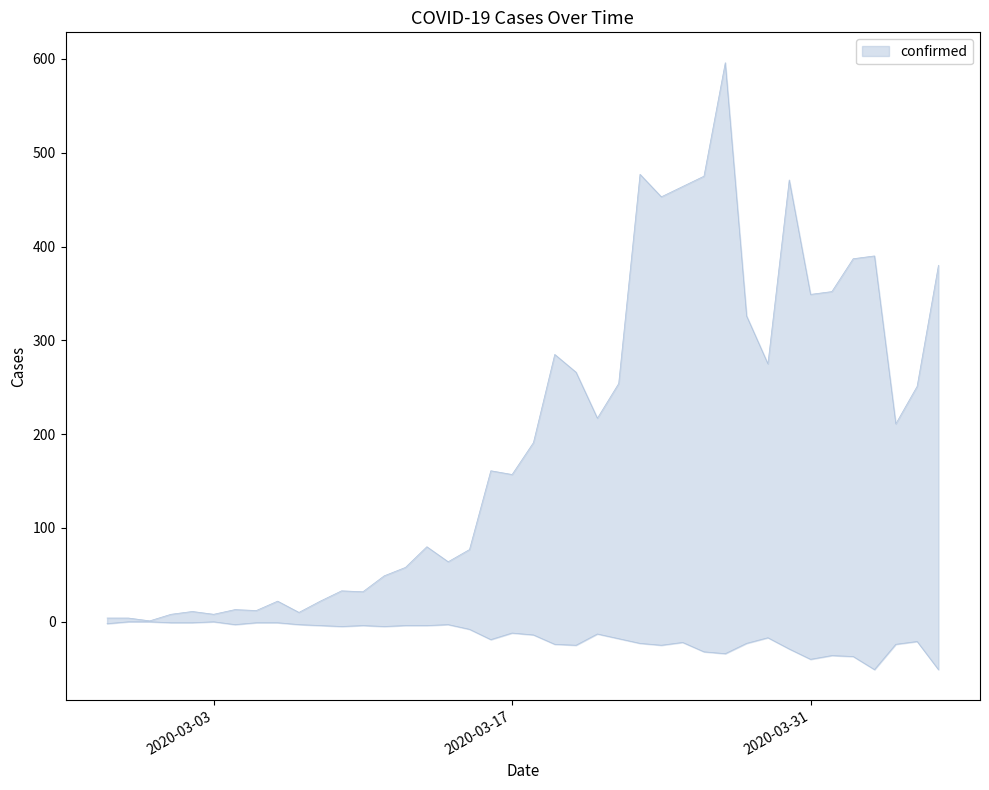

Which series changed the most between 2020-03-16 and 2020-03-18?

confirmed